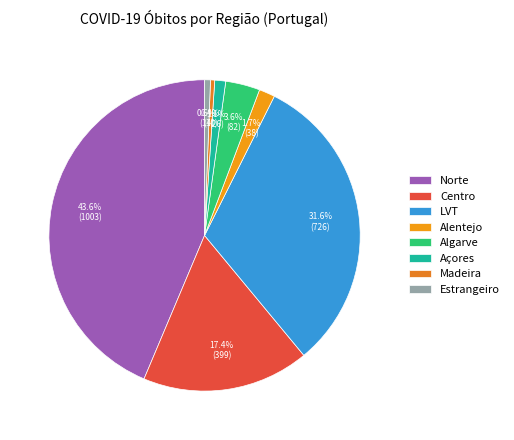

True or false: Norte accounts for 44% of the total.

True